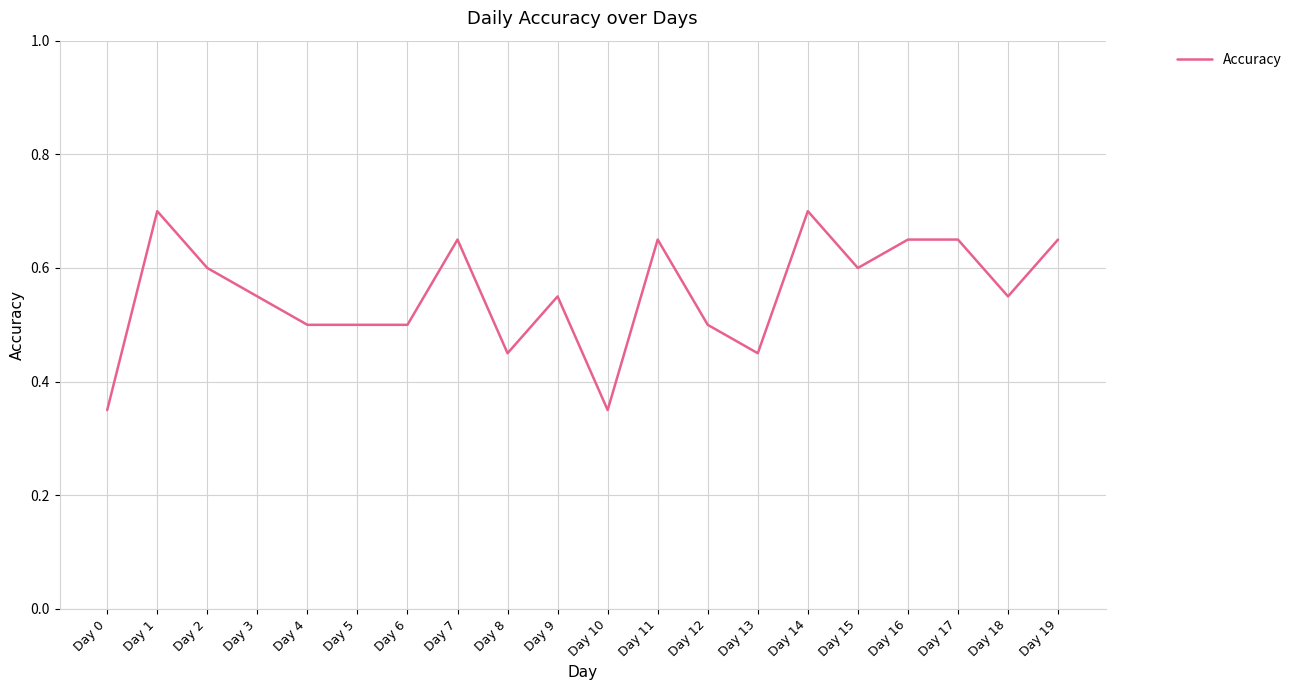

Which has a higher value, Day 17 or Day 8?

Day 17